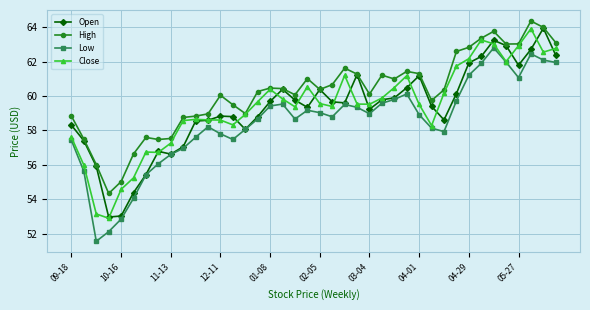

What is the maximum value for Low?

62.8